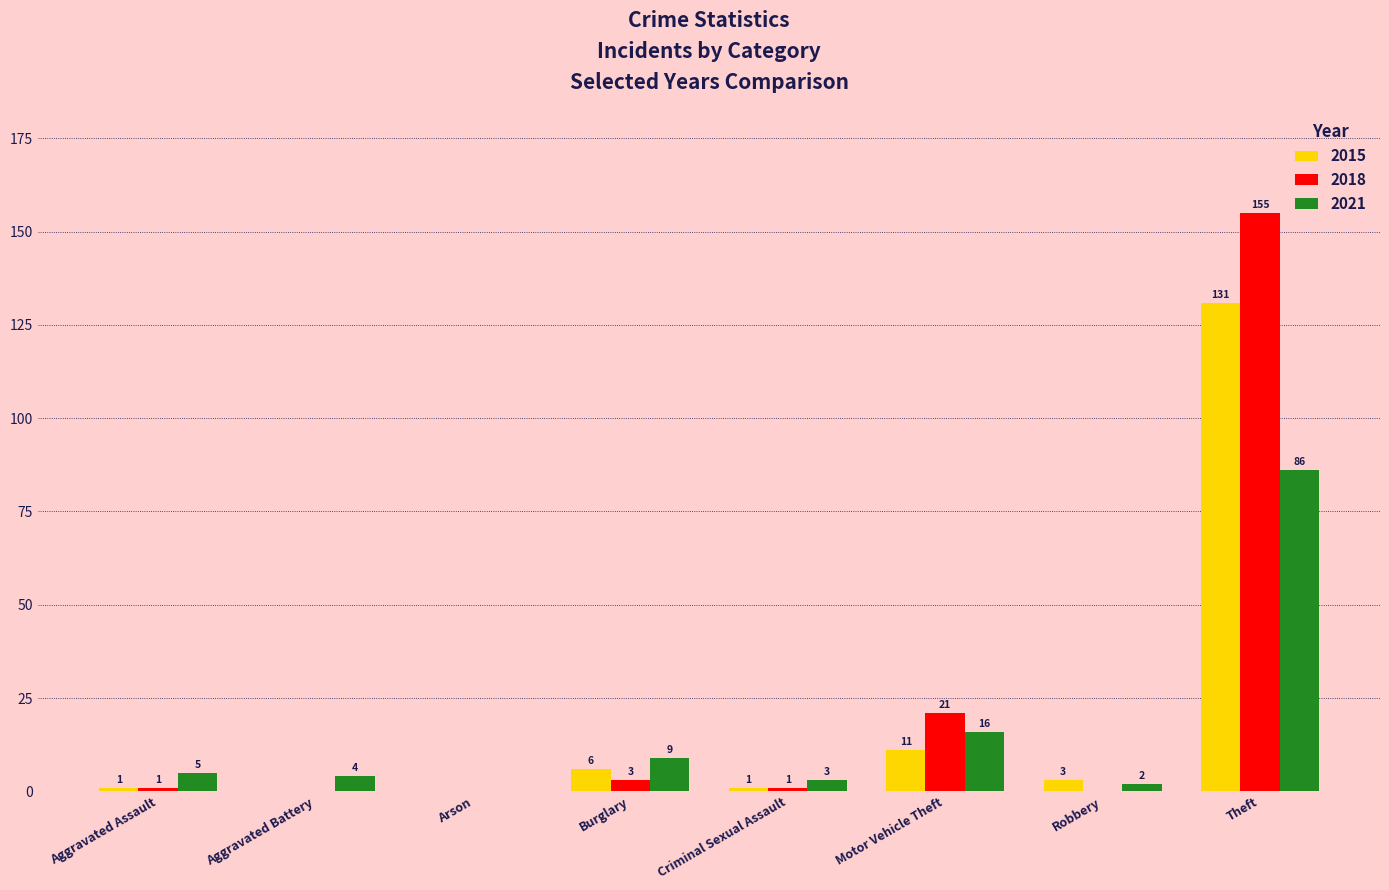

What is the highest value of the 2018 series?

155